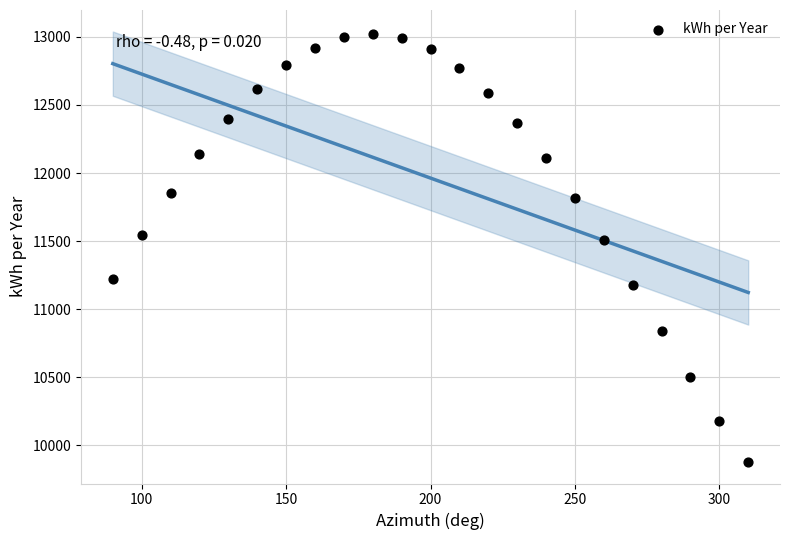

What Y value in the scatter plot is closest to 11451?

11506